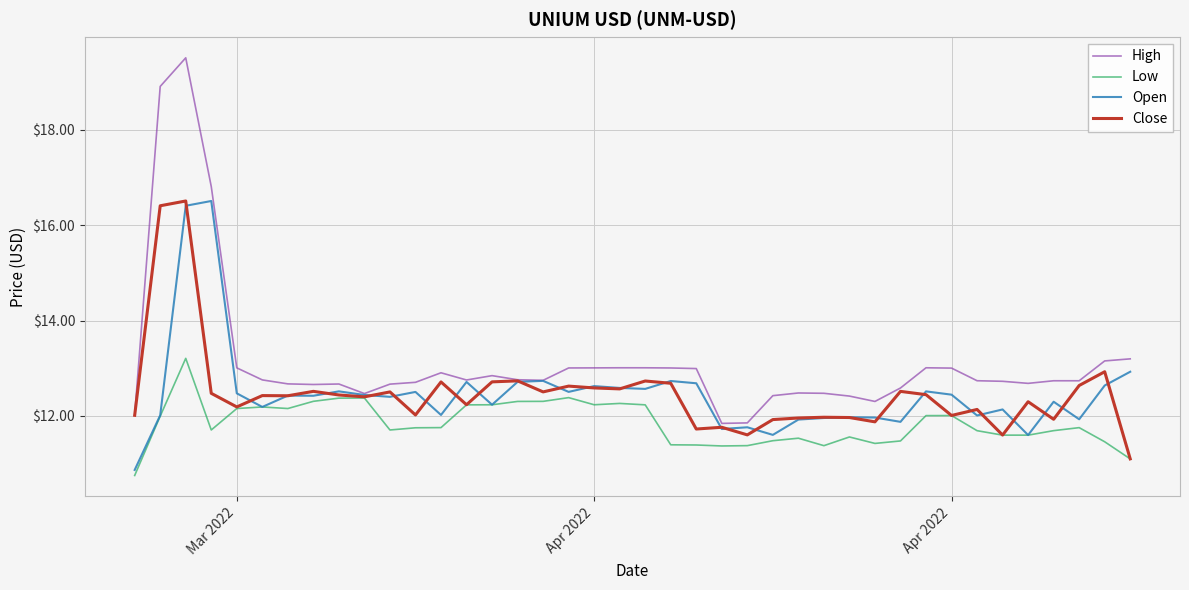

Which series has the widest spread of values?

High